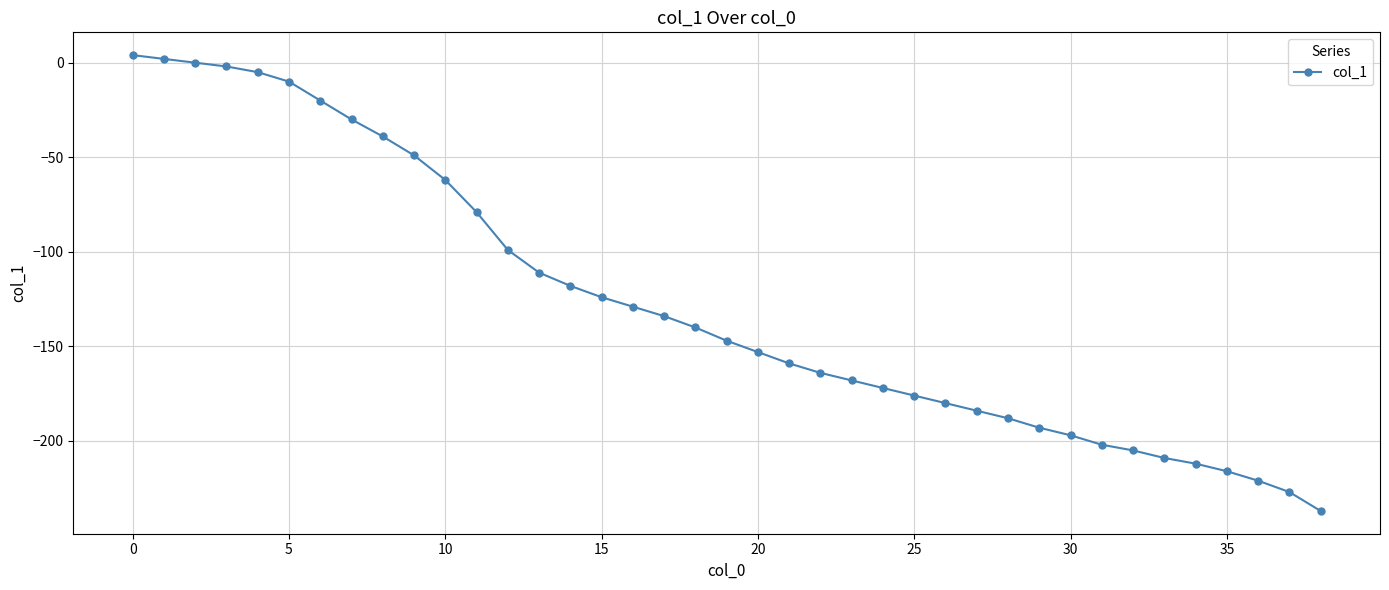

What is the value of the 22nd point from the left?

-159